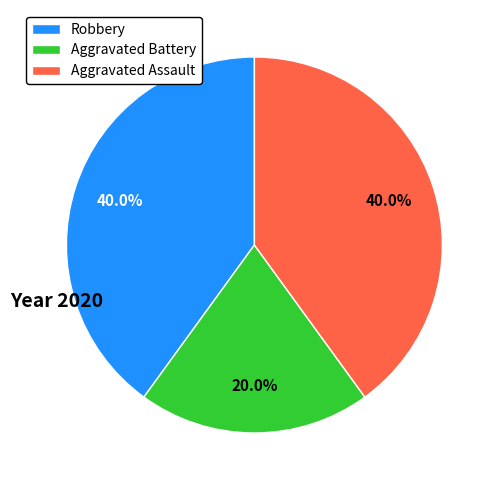

To the nearest percent, what is the combined percentage of Aggravated Battery and Aggravated Assault?

60%